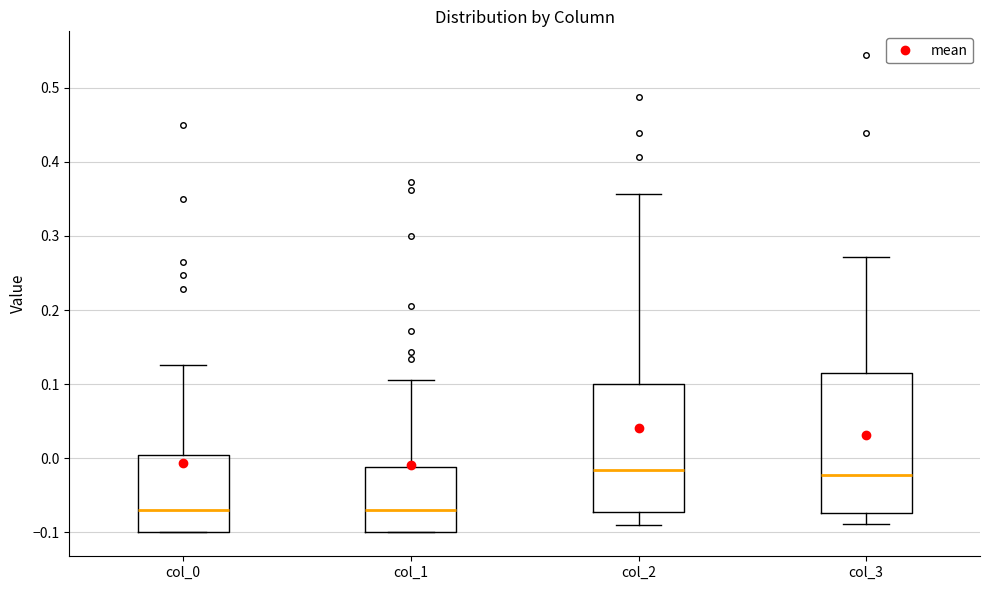

Which box is the tallest, from its lower edge to its upper edge?

col_3